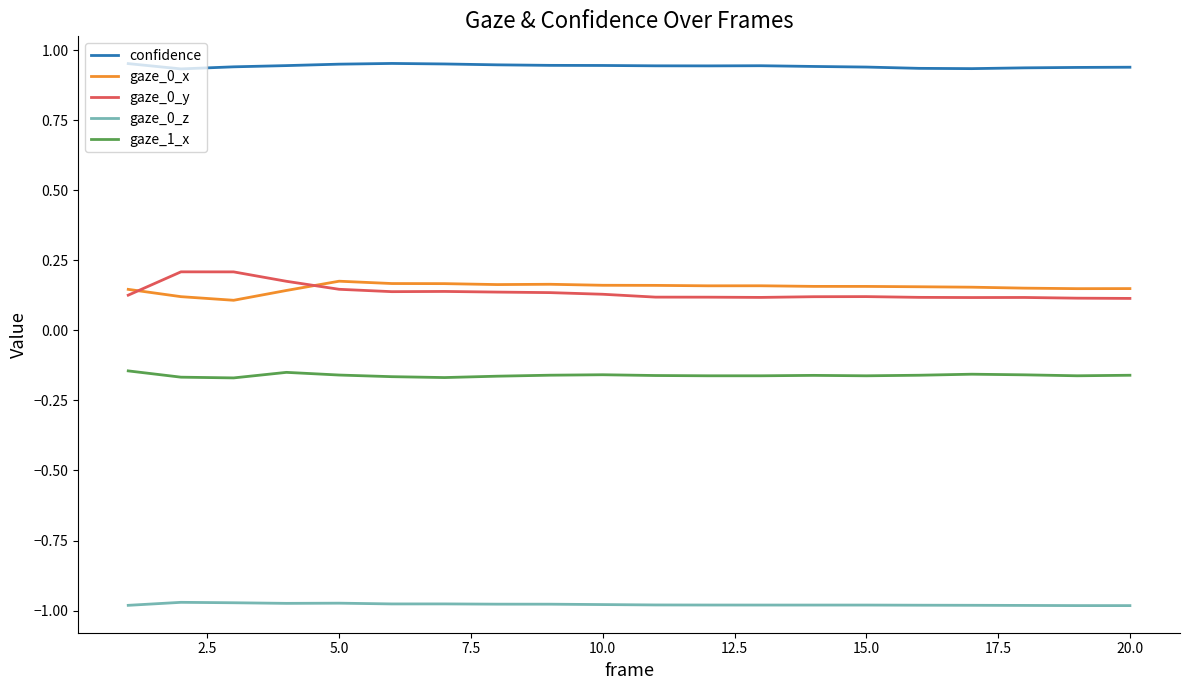

True or false: gaze_0_y and gaze_0_z intersect in this chart.

False